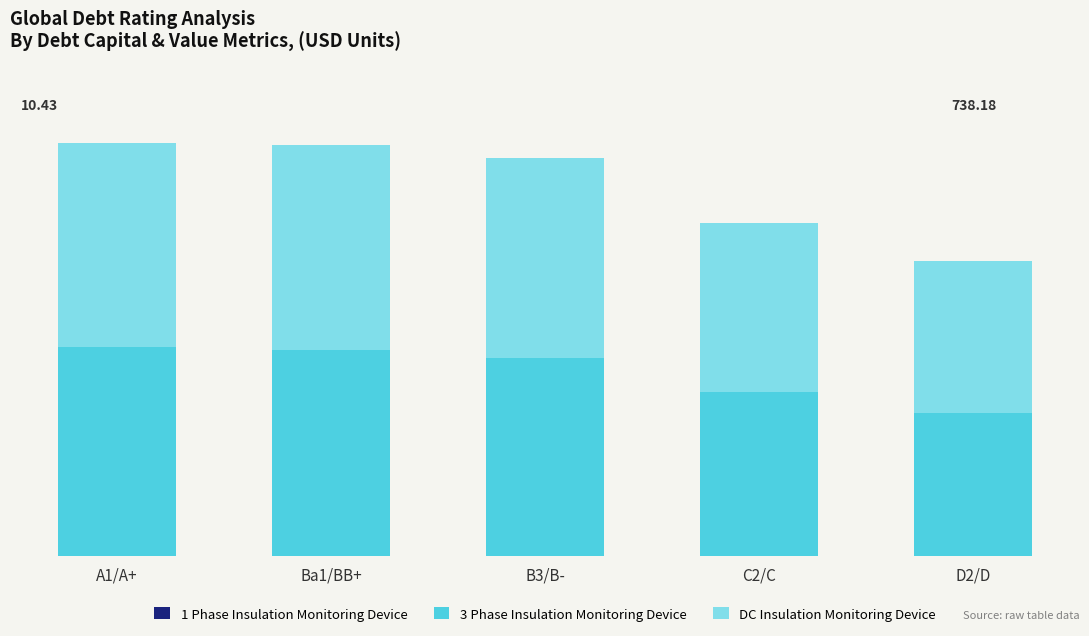

Which series changed the most between B3/B- and D2/D?

3 Phase Insulation Monitoring Device